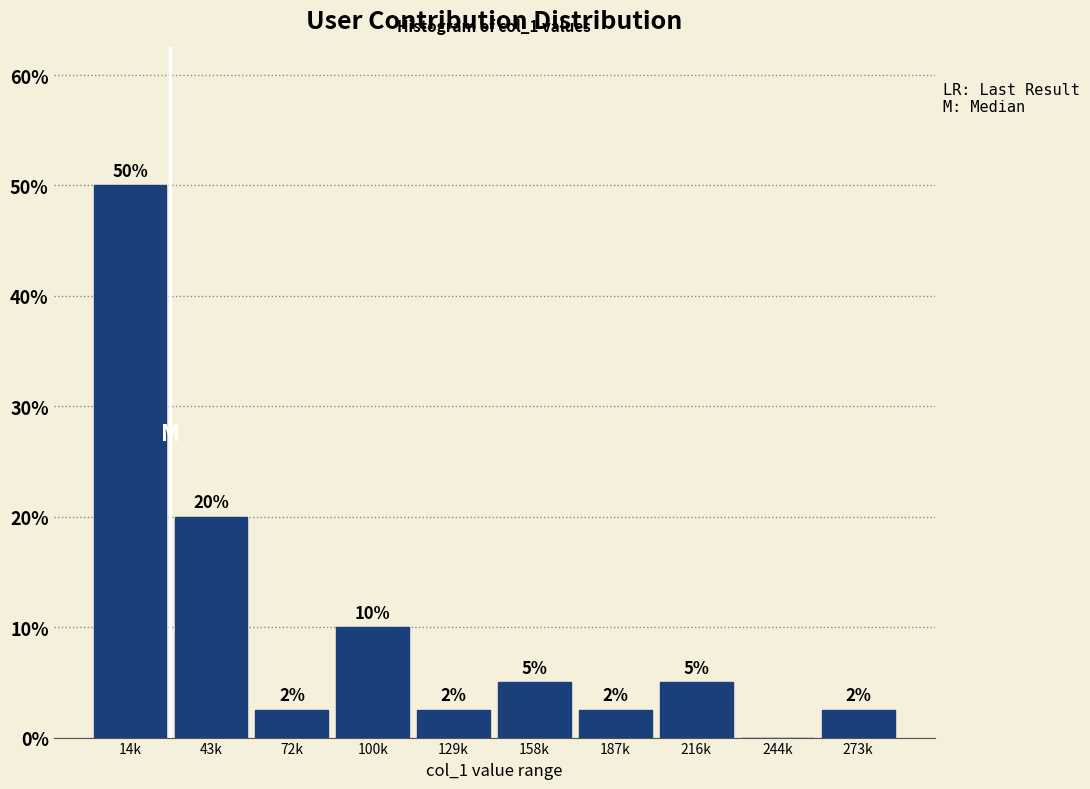

What is the greatest value displayed?

50.0